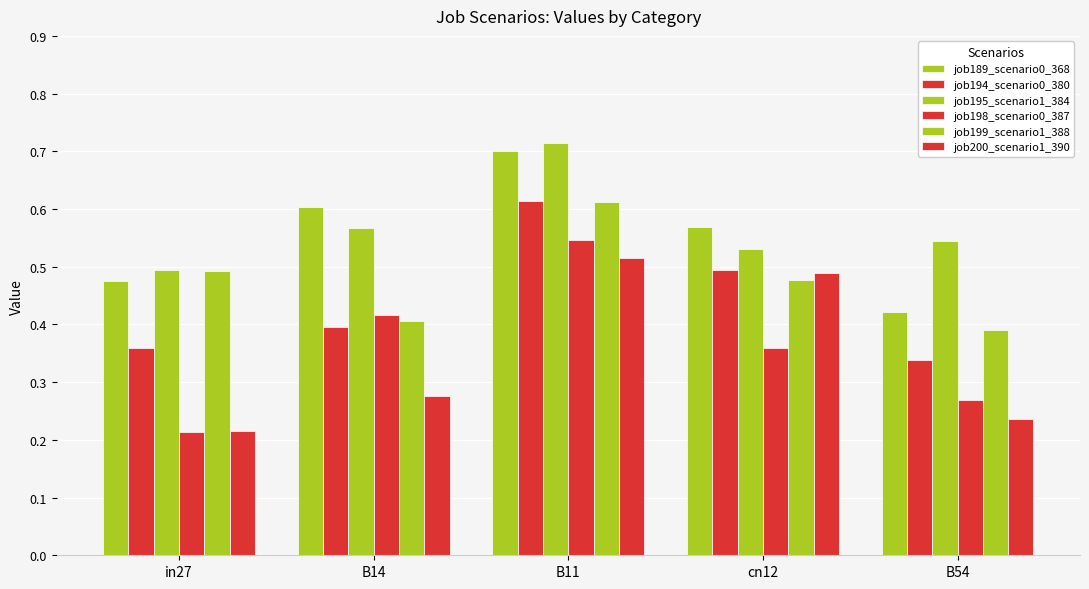

At which category is the sum across all series the highest?

B11